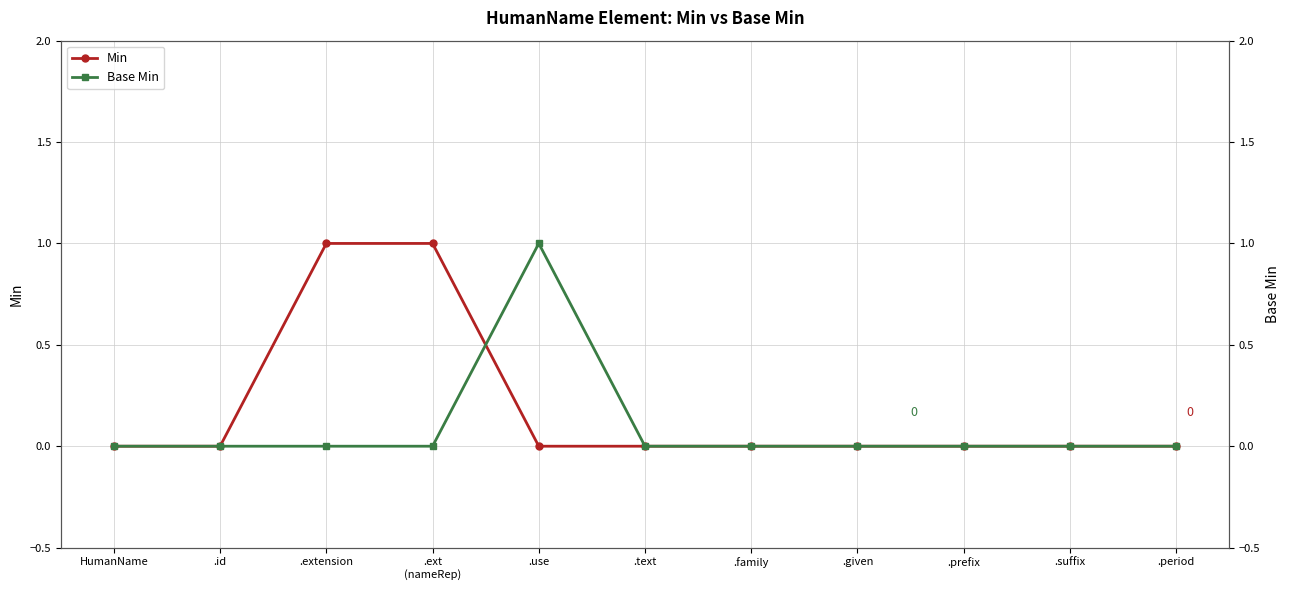

How many series are shown in this chart?

2